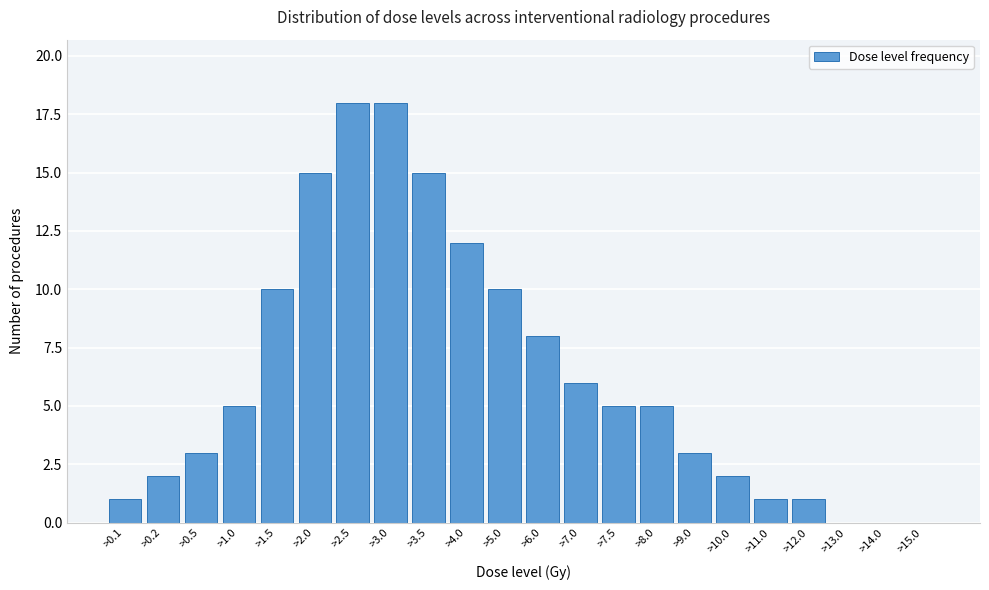

Reading left to right, list all the values displayed in this chart.

>0.1=1	>0.2=2	>0.5=3	>1.0=5	>1.5=10	>2.0=15	>2.5=18	>3.0=18	>3.5=15	>4.0=12	>5.0=10	>6.0=8	>7.0=6	>7.5=5	>8.0=5	>9.0=3	>10.0=2	>11.0=1	>12.0=1	>13.0=0	>14.0=0	>15.0=0